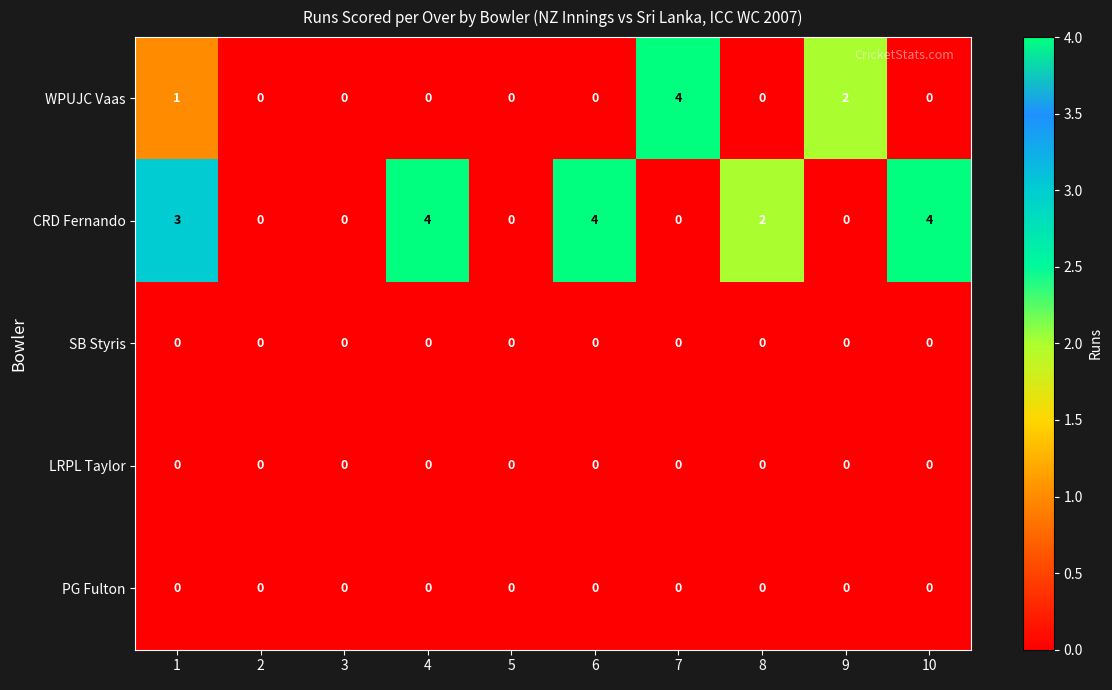

Which series has the largest total across all categories?

CRD Fernando